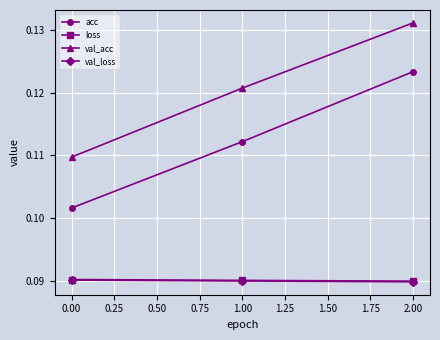

The acc series shows 0.2 at 0.00. True or false?

False